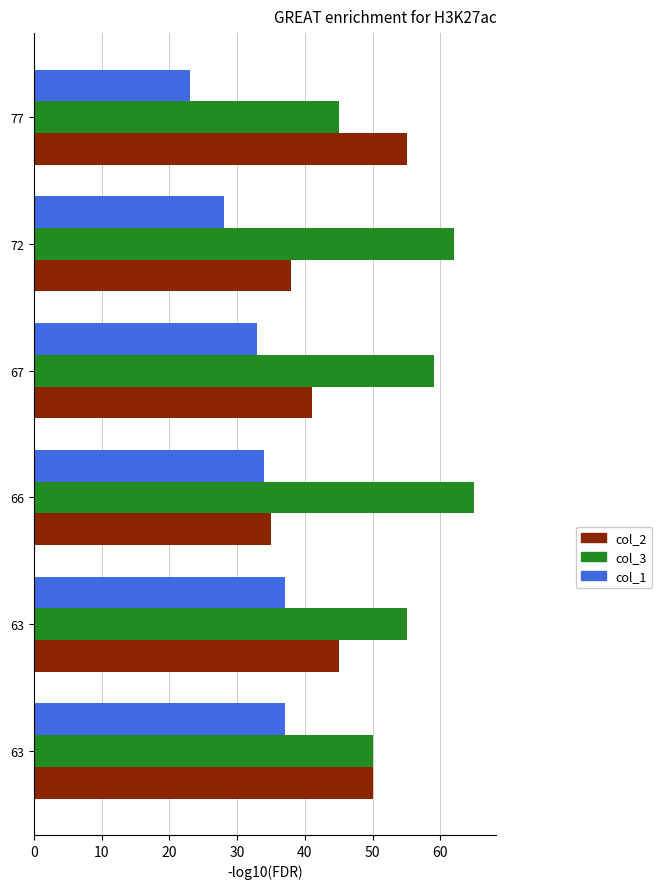

Which category has the lowest value across all series?

77